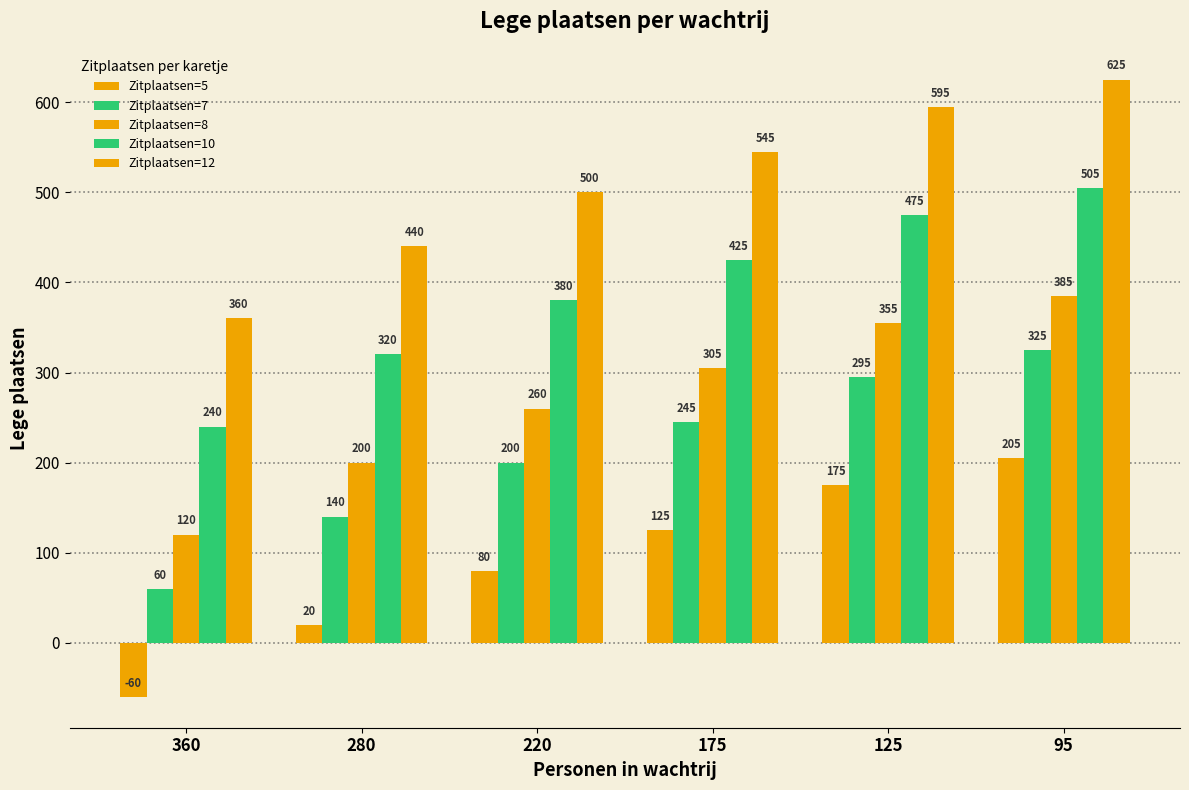

Count the number of data series in this chart.

5